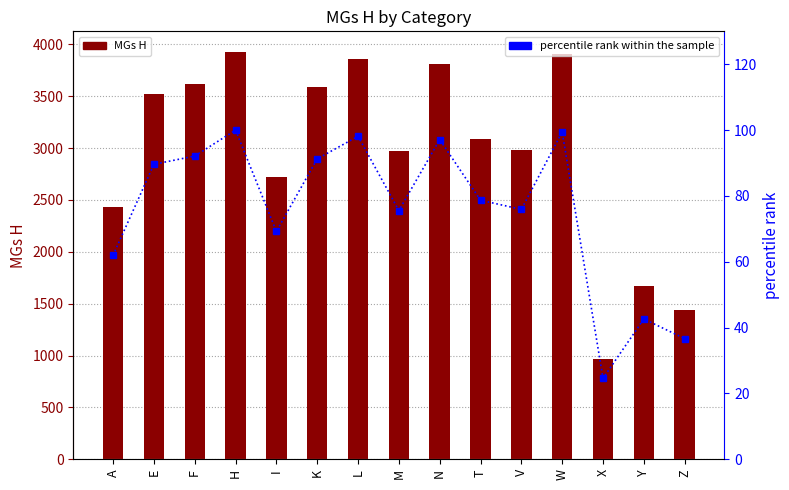

Which series changed the most between H and Z?

MGs H